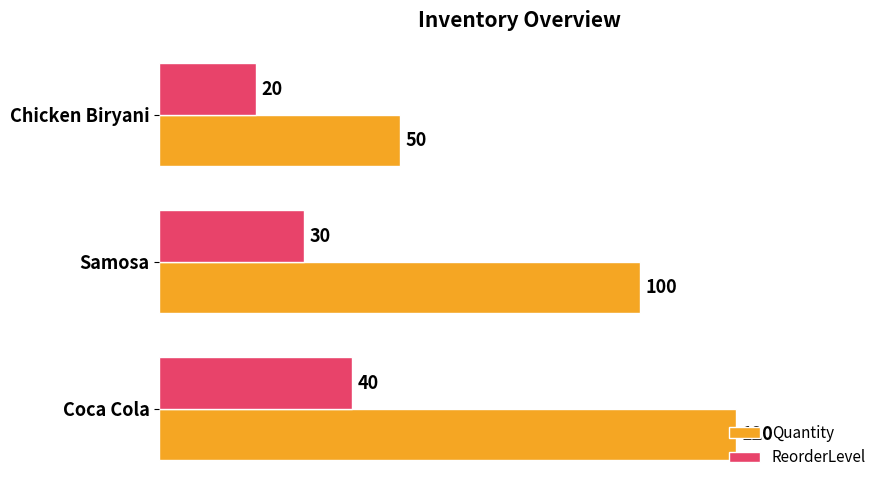

What is the sum of the Quantity values at Coca Cola and Chicken Biryani?

170